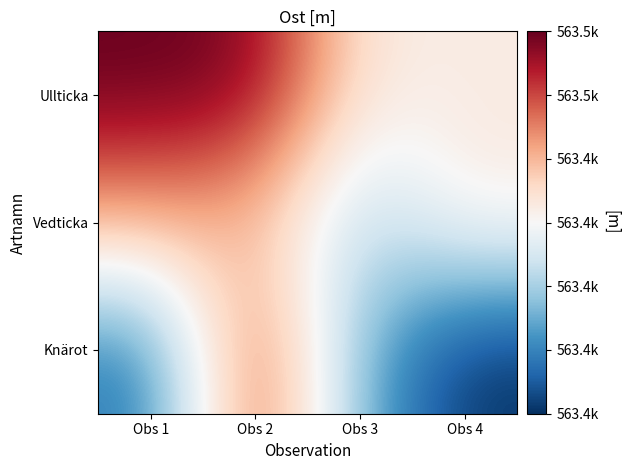

What is the total value across all series at Obs 1?

1690319.3